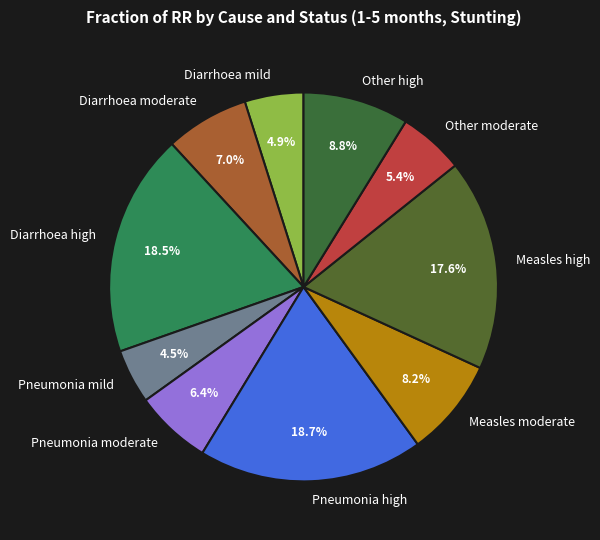

How many slices are in this pie chart?

10